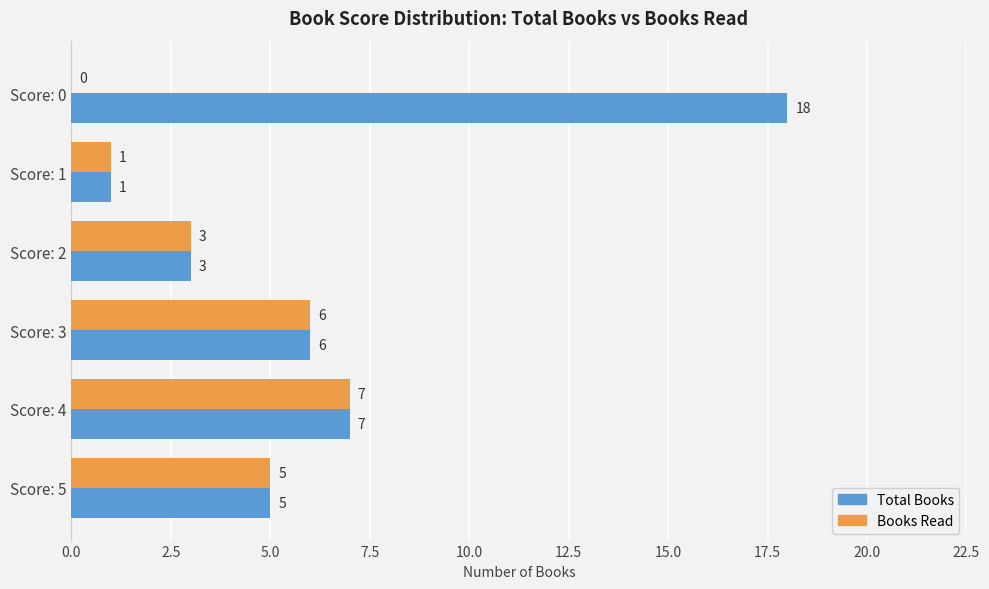

What is the sum of all Books Read values?

22